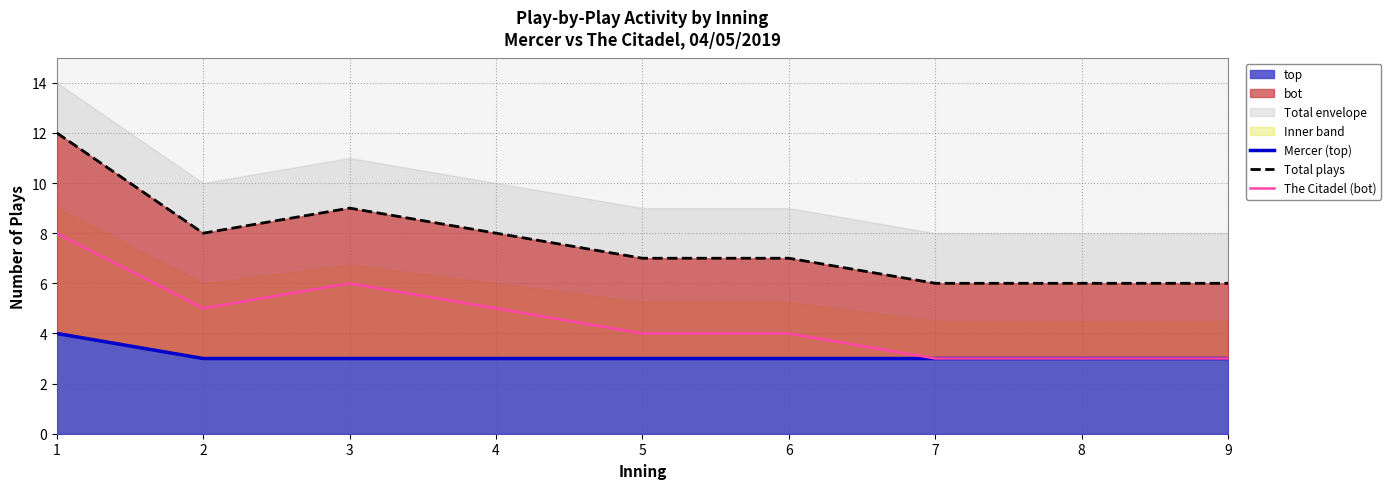

At 1, list the series in order from largest to smallest.

Total plays, The Citadel (bot), Mercer (top)